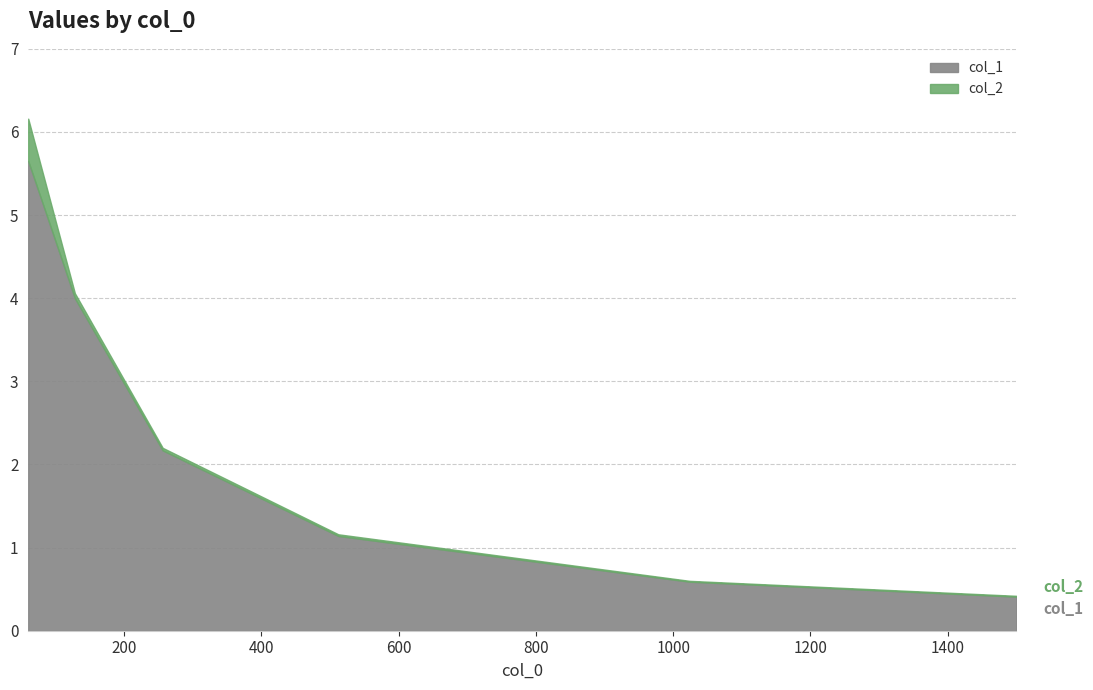

Reading left to right, what are all the values shown in this chart?

col_1: 60=5.7	128=4.0	256=2.2	512=1.1	1024=0.6	1500=0.4
col_2: 60=0.5	128=0.1	256=0.0	512=0.0	1024=0.0	1500=0.0